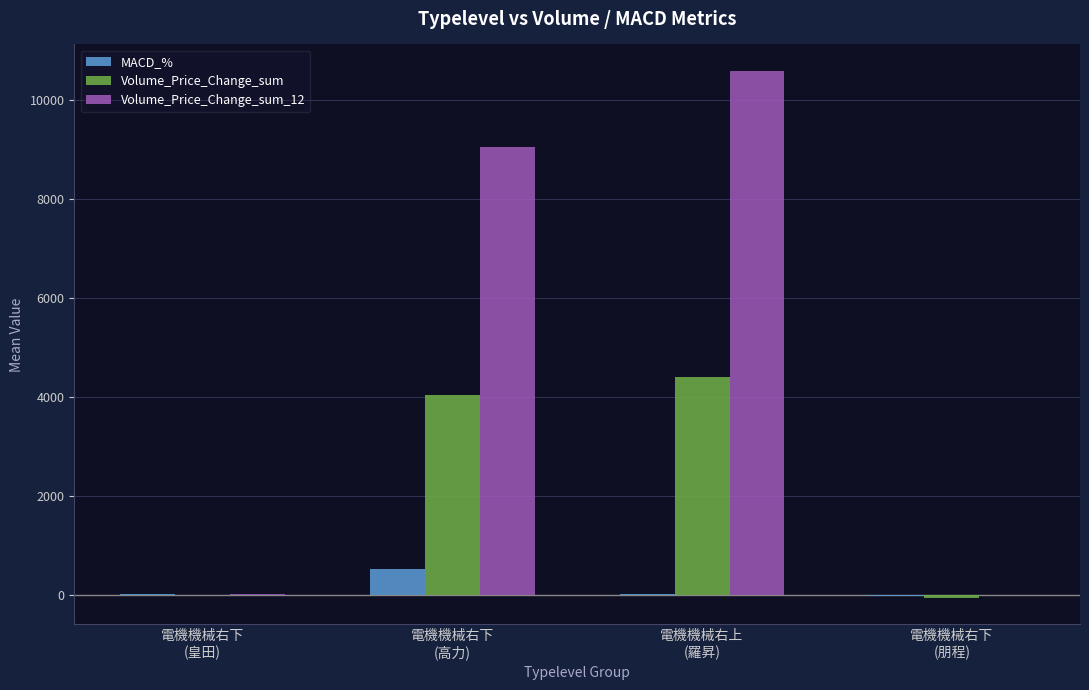

Which series has the largest total across all categories?

Volume_Price_Change_sum_12